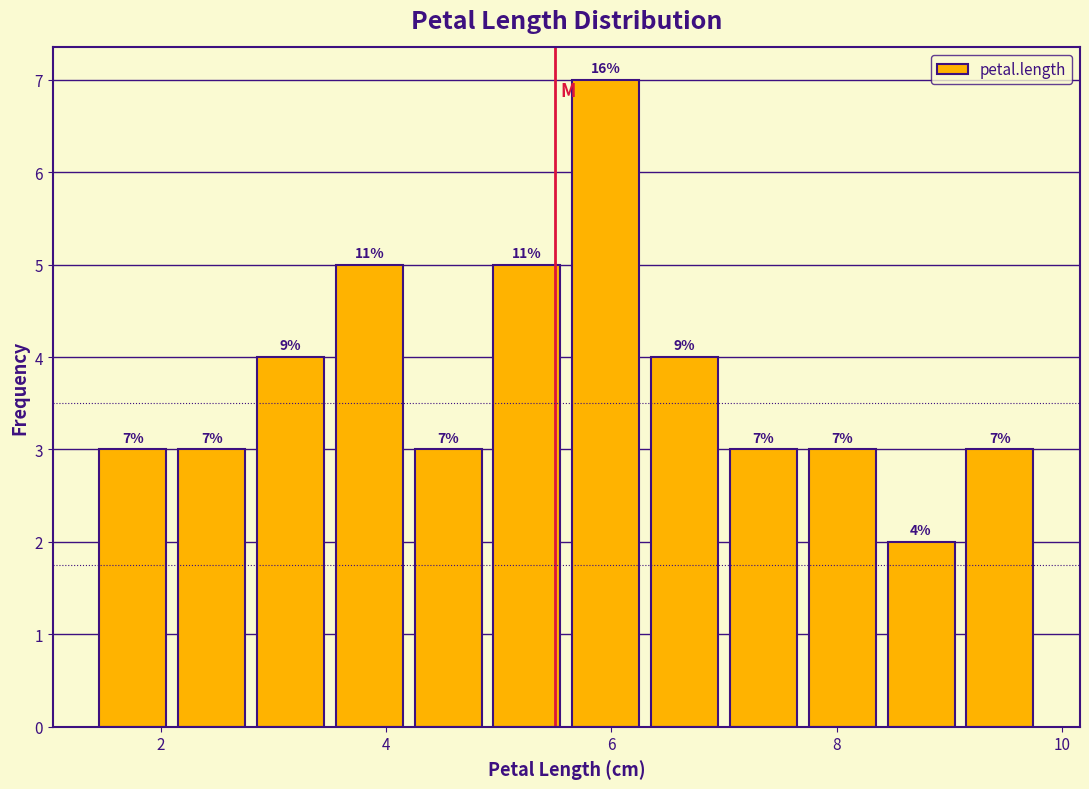

Around what value on the x-axis is the tallest bar? Give the approximate position of its centre, as read against the axis.

6.0